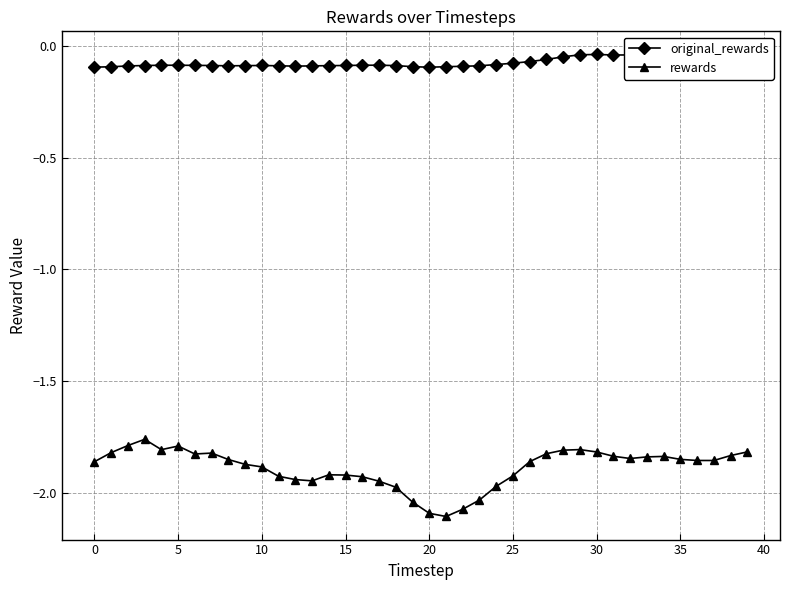

How many categories are shown in the chart?

40